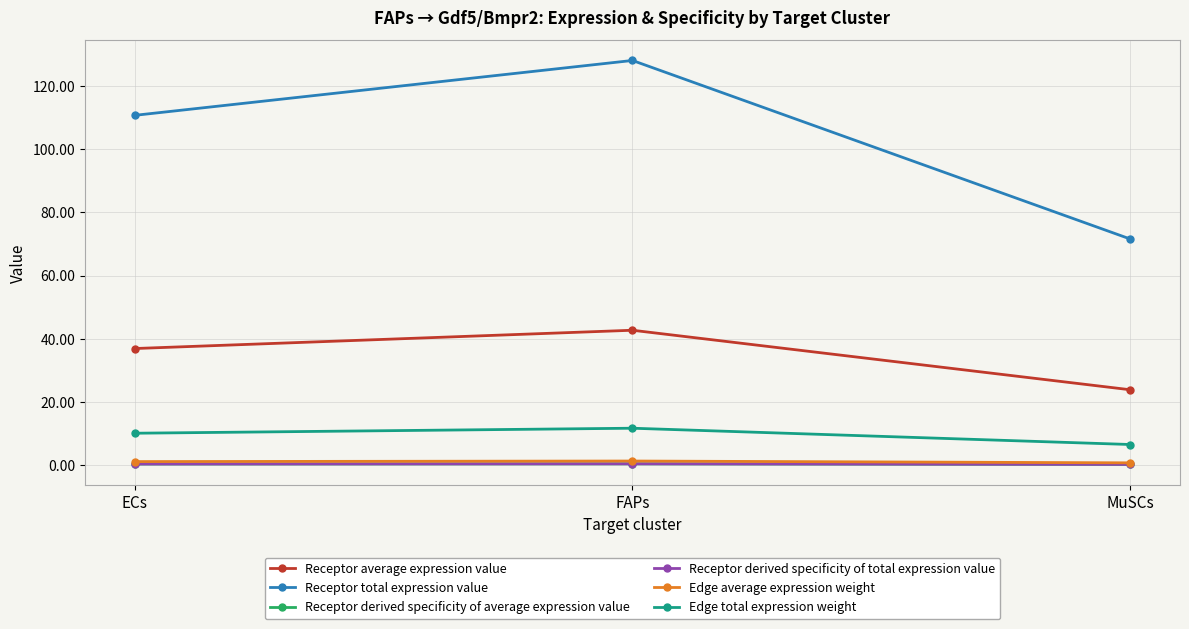

Is this an area chart (filled region under the line)?

No